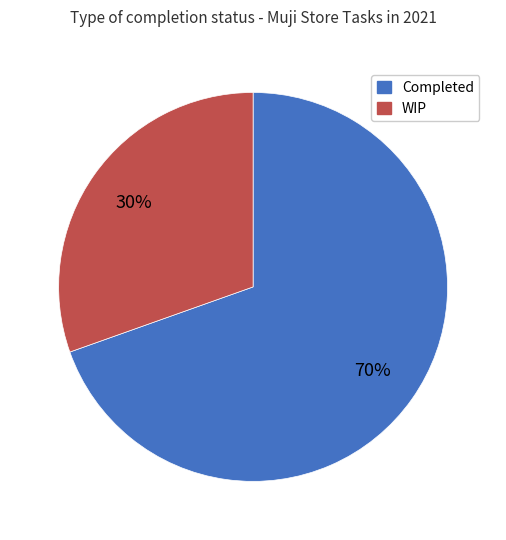

To the nearest percent, what portion does Completed represent?

70%